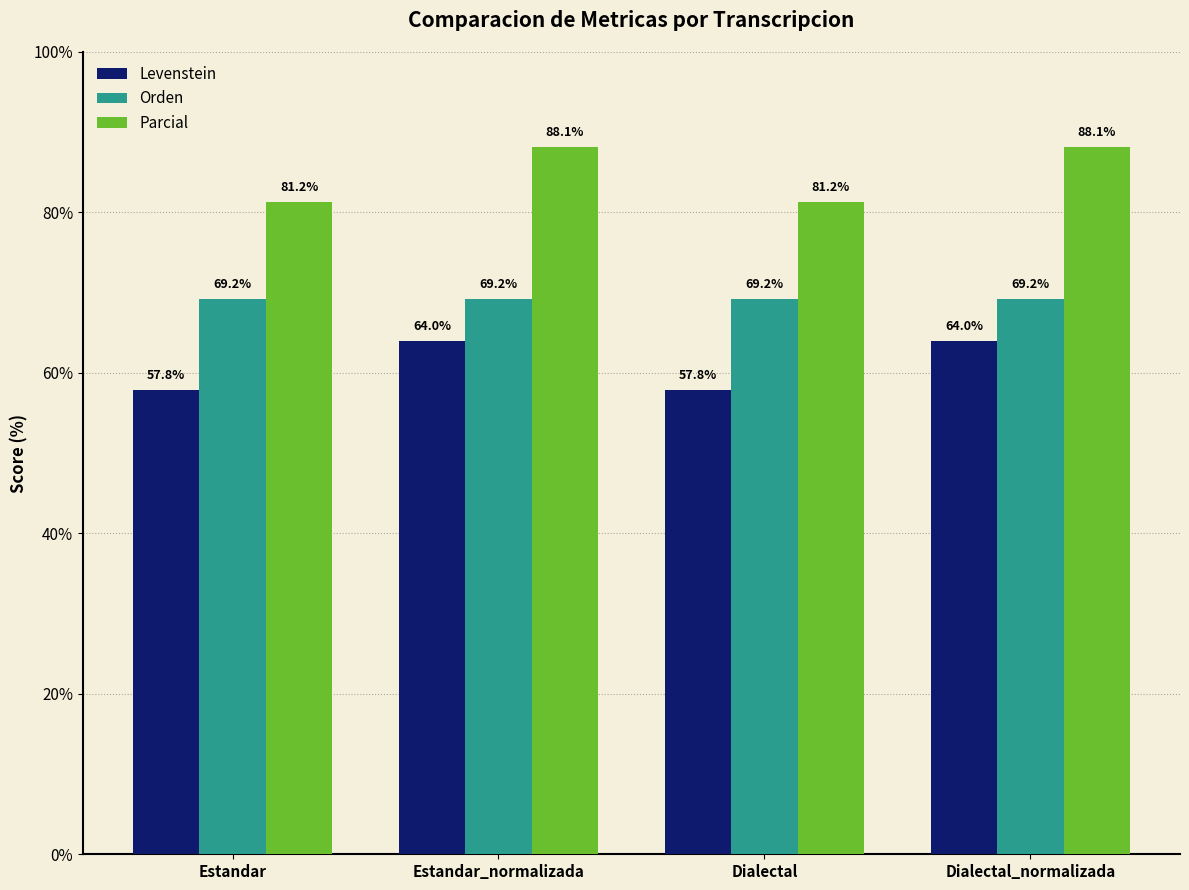

What is the maximum value shown in the chart?

88.1